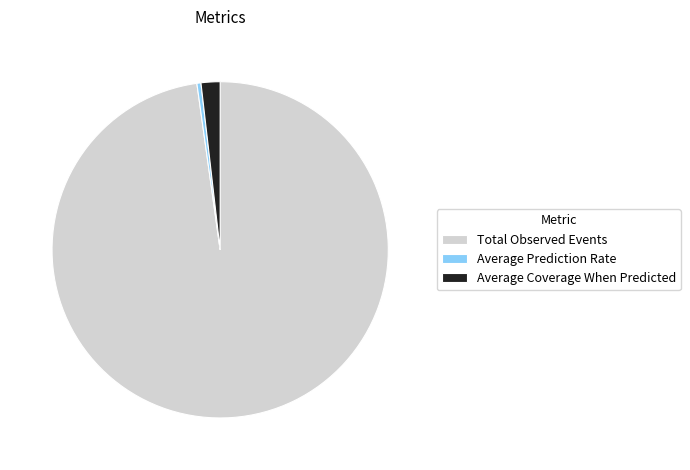

Is the sum of Average Coverage When Predicted and Total Observed Events greater than half?

Yes